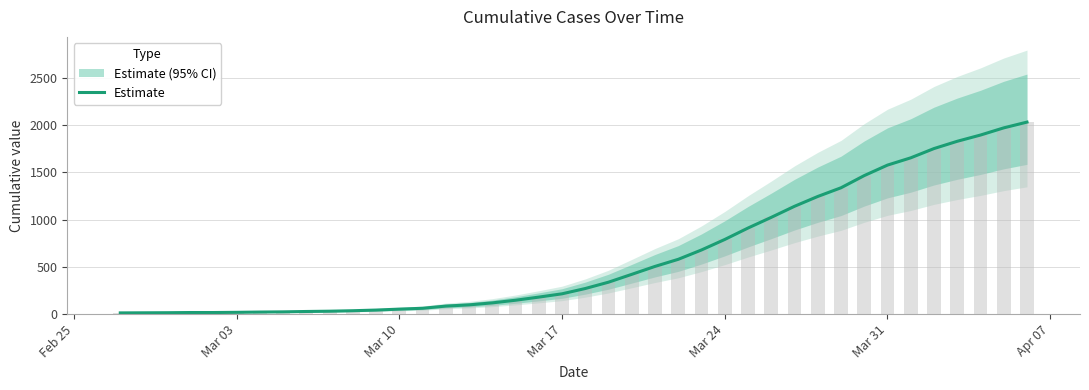

Reading left to right, transcribe all the data shown in this chart.

13	14	15	17	17	19	22	24	28	31	36	43	53	62	85	98	119	147	180	215	271	338	421	505	580	679	790	911	1024	1141	1245	1337	1466	1577	1654	1752	1829	1895	1971	2032